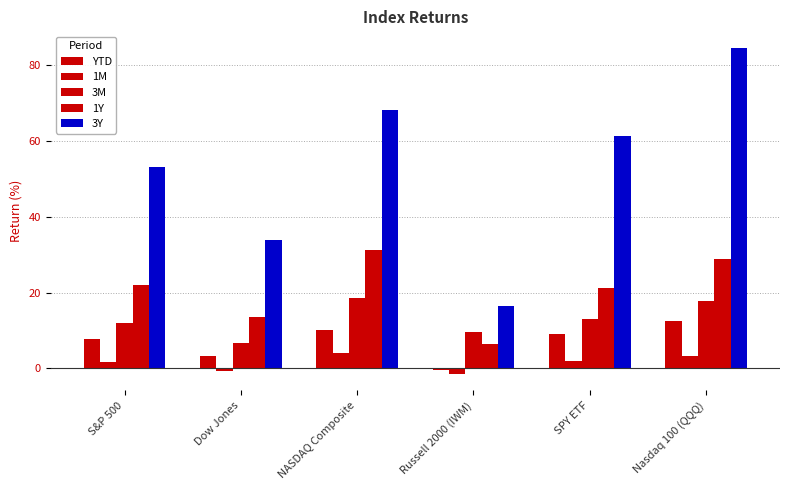

Is it true that 3M equals 18.5 at NASDAQ Composite?

True